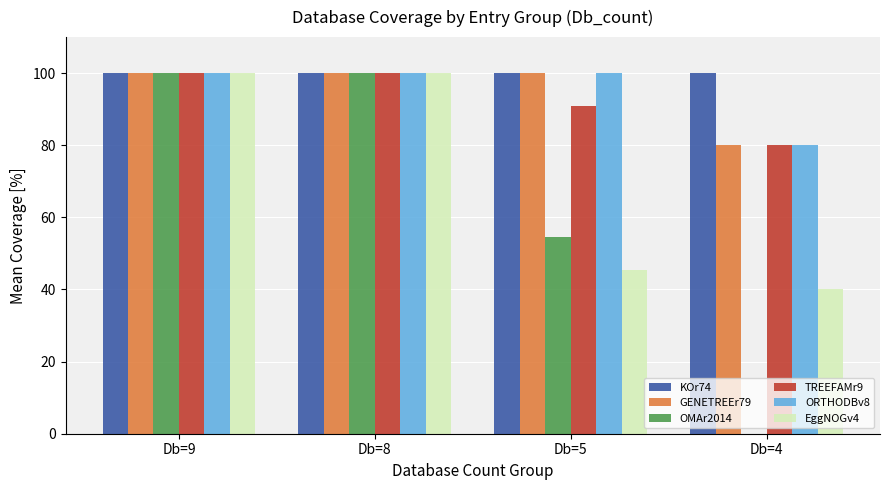

Where is EggNOGv4 nearest to the value 70?

Db=5